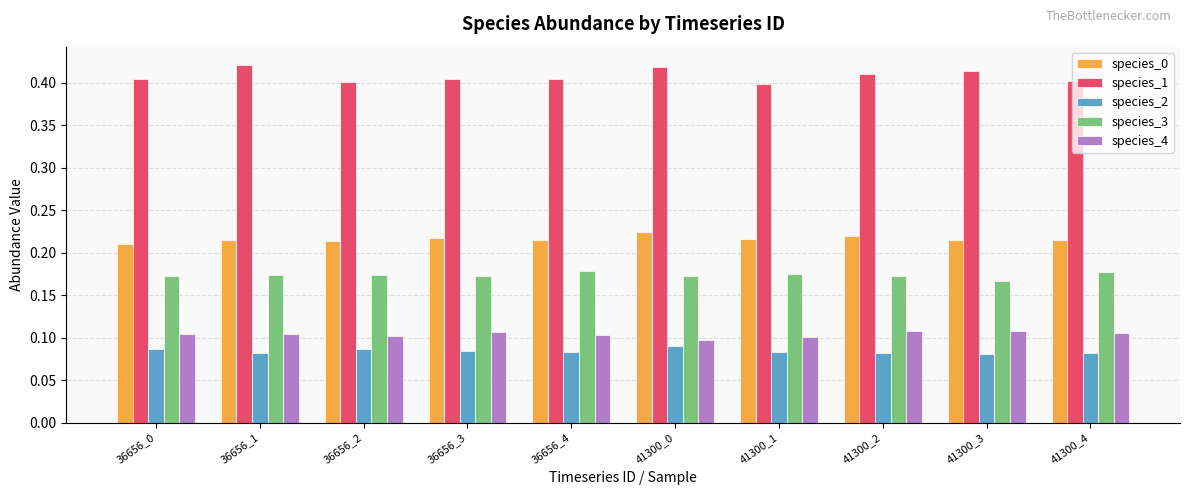

At how many categories does at least one series exceed 0?

10